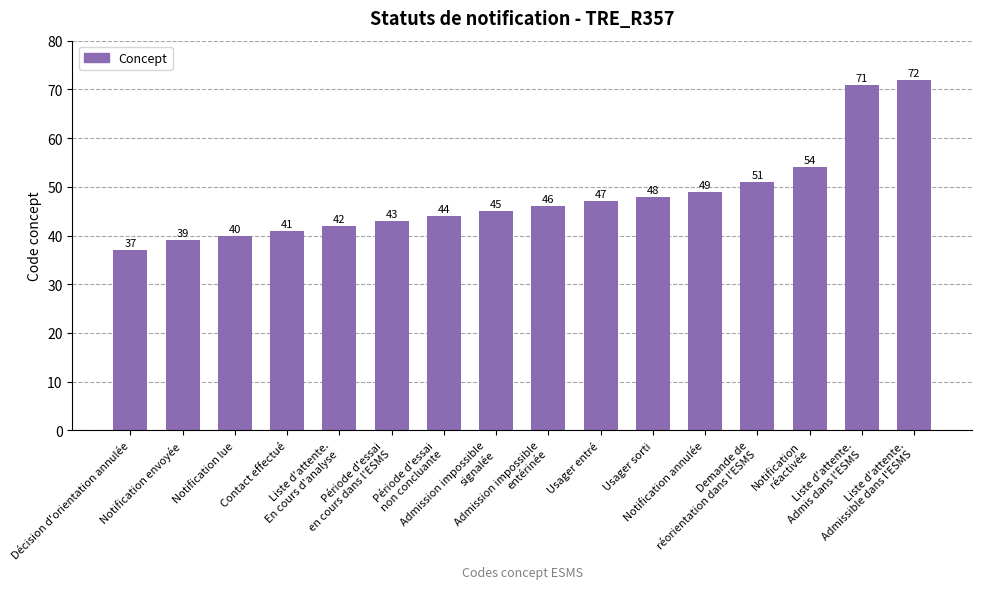

Approximately how many times larger is the value at Demande de
réorientation dans l'ESMS compared to Période d'essai
non concluante?

1.2